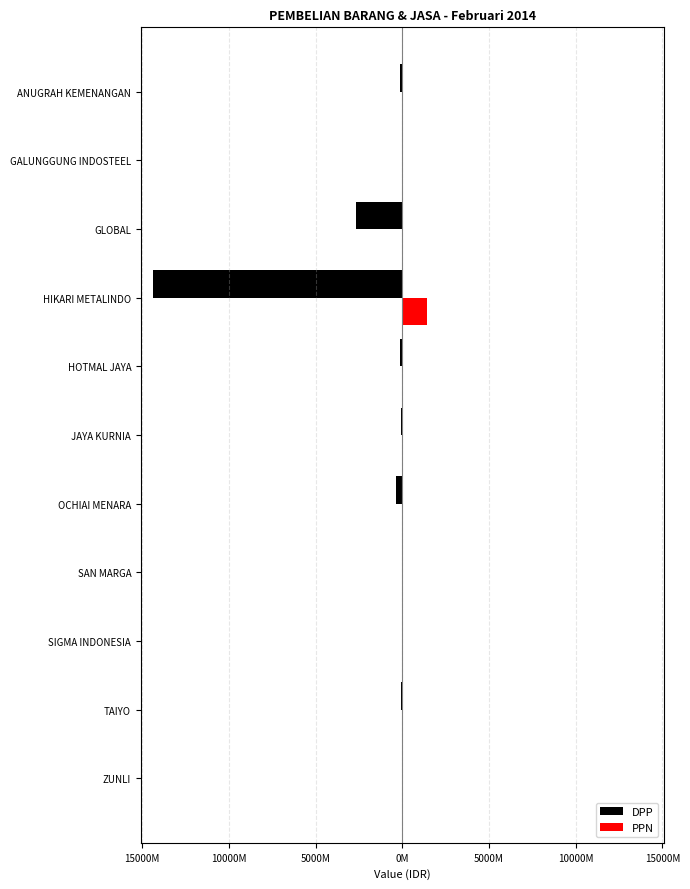

What is the lowest value of the DPP series?

-14353495816.4